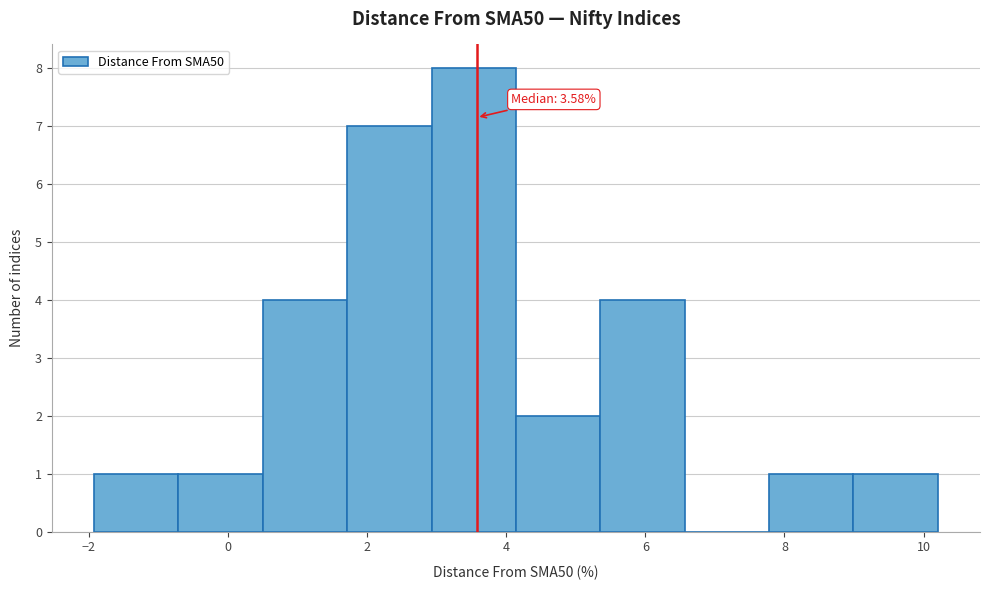

Which range on the x-axis has the tallest bar?

3.0 to 4.2